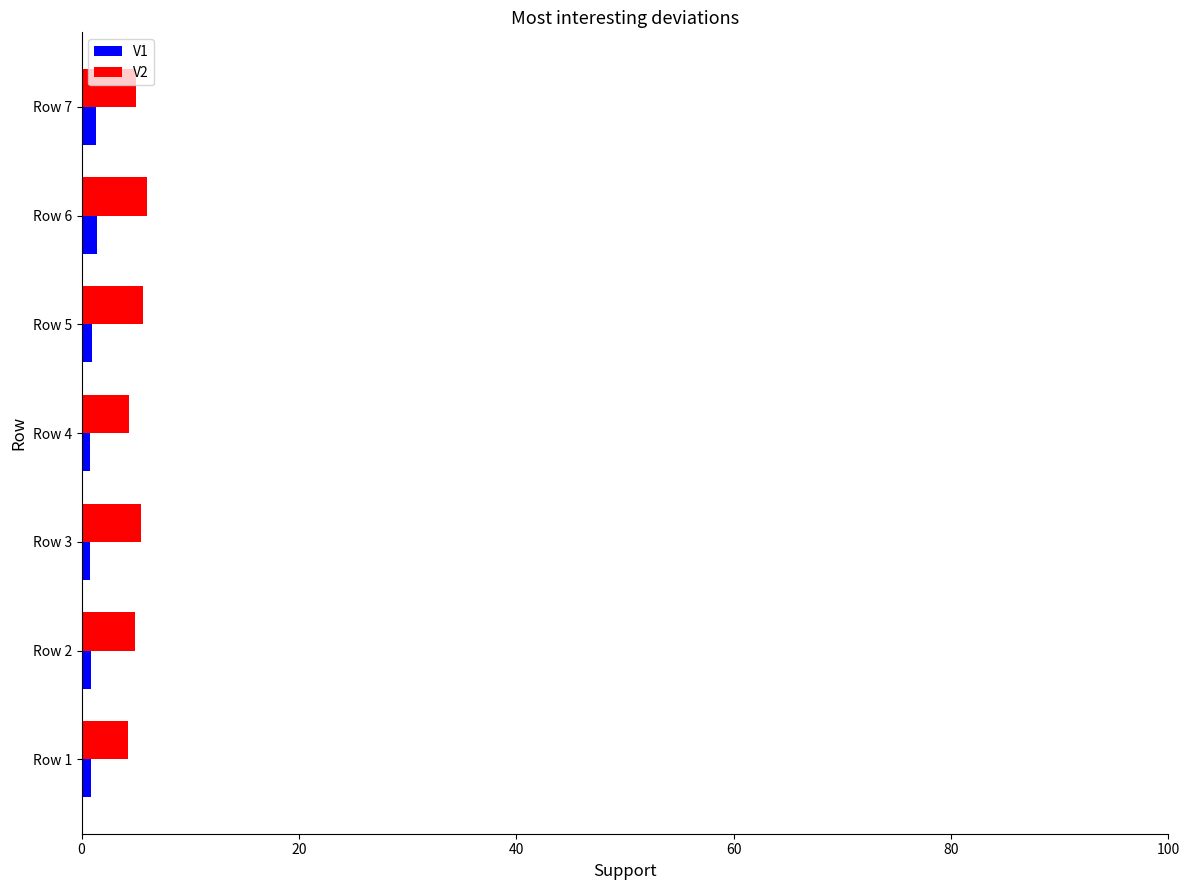

What is the sum of all V2 values?

35.8